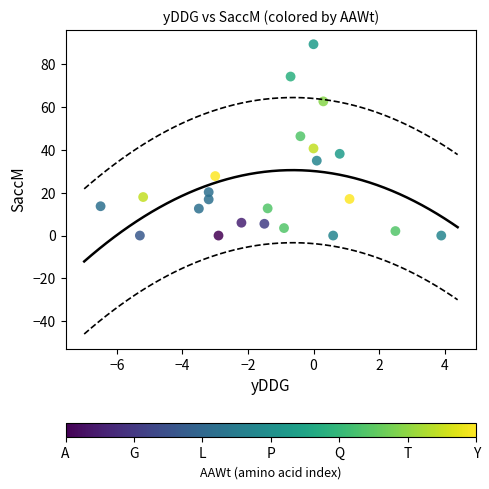

What is the range of Y values (max minus min)?

89.4